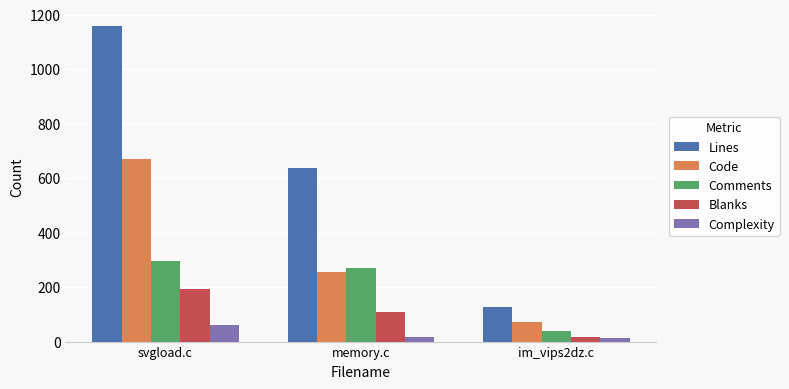

At how many categories does at least one series exceed 590?

2